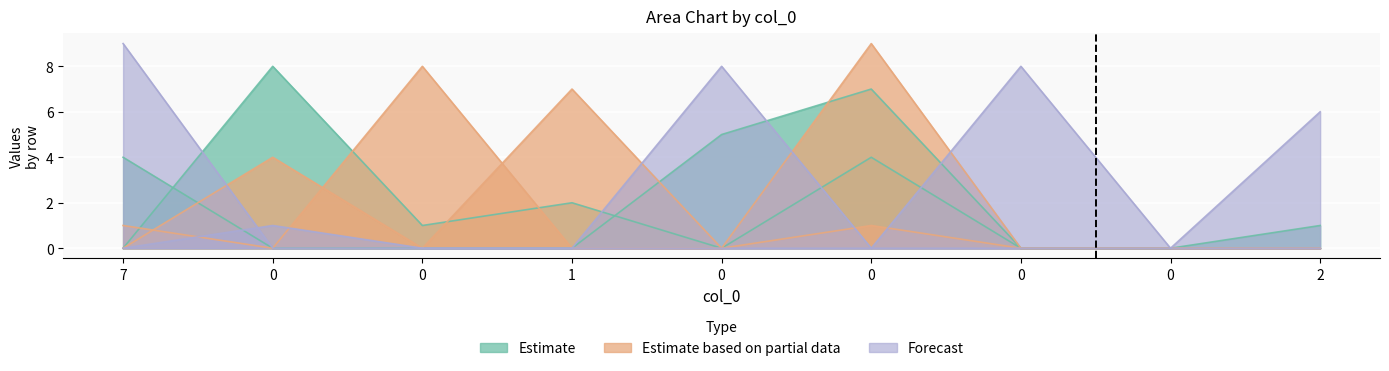

Is it true that col_7 equals 0 at 1?

True